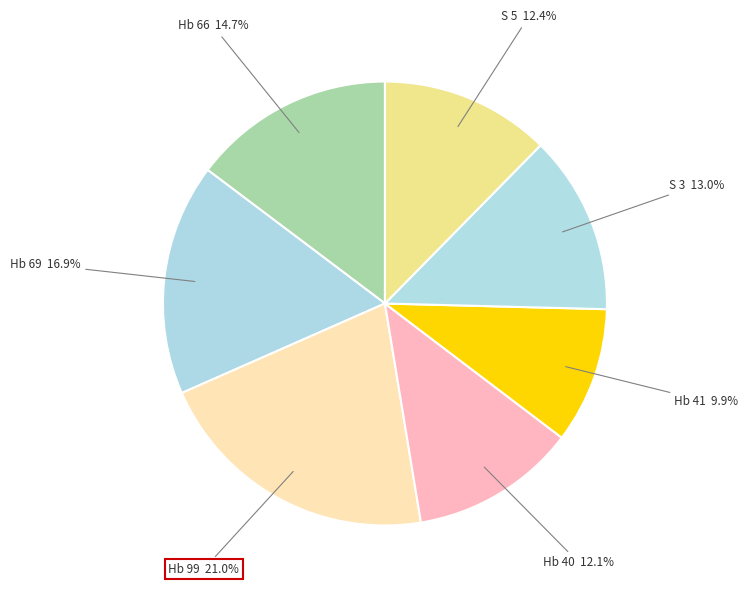

Which has a higher value, Hb 41 or S 5?

S 5